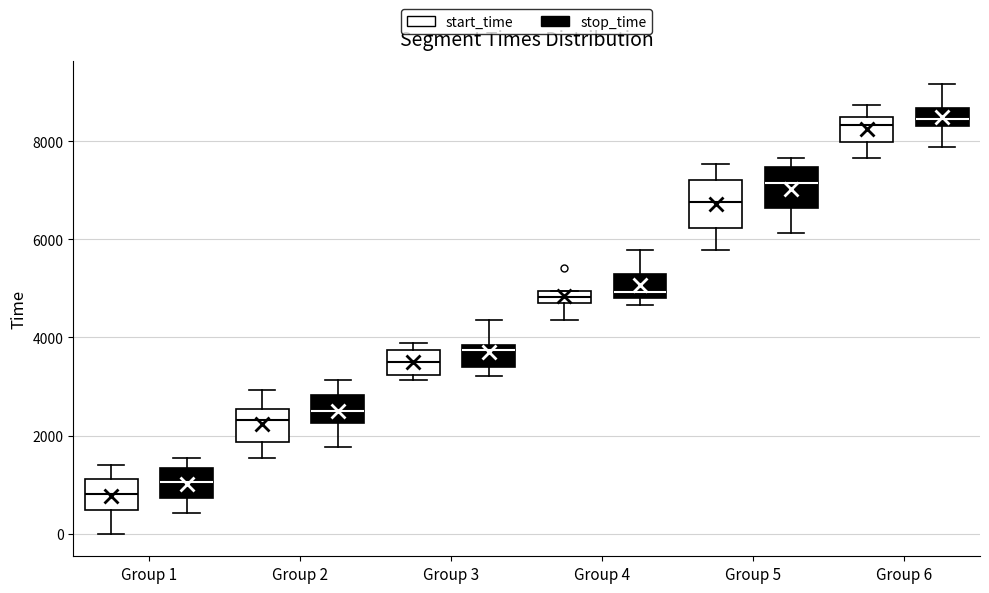

Where does the median line of the box for Group 4 (stop_time) sit on the y-axis? The values are not printed on the chart, so give them approximately, as read against the axis.

5000